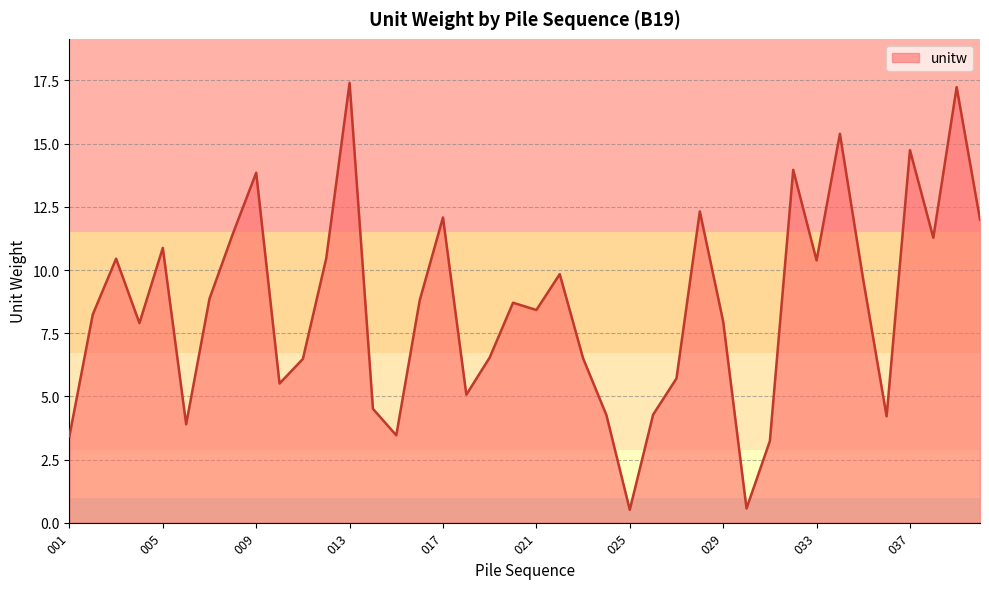

What is the difference between the maximum and minimum values?

16.9